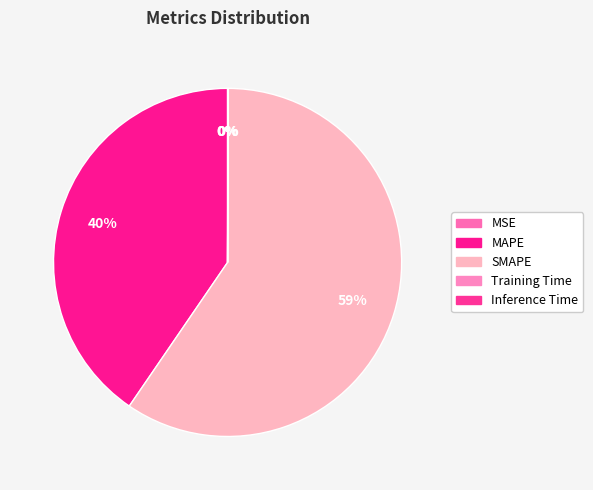

Rank the categories by value from highest to lowest.

SMAPE, MAPE, Inference Time, Training Time, MSE